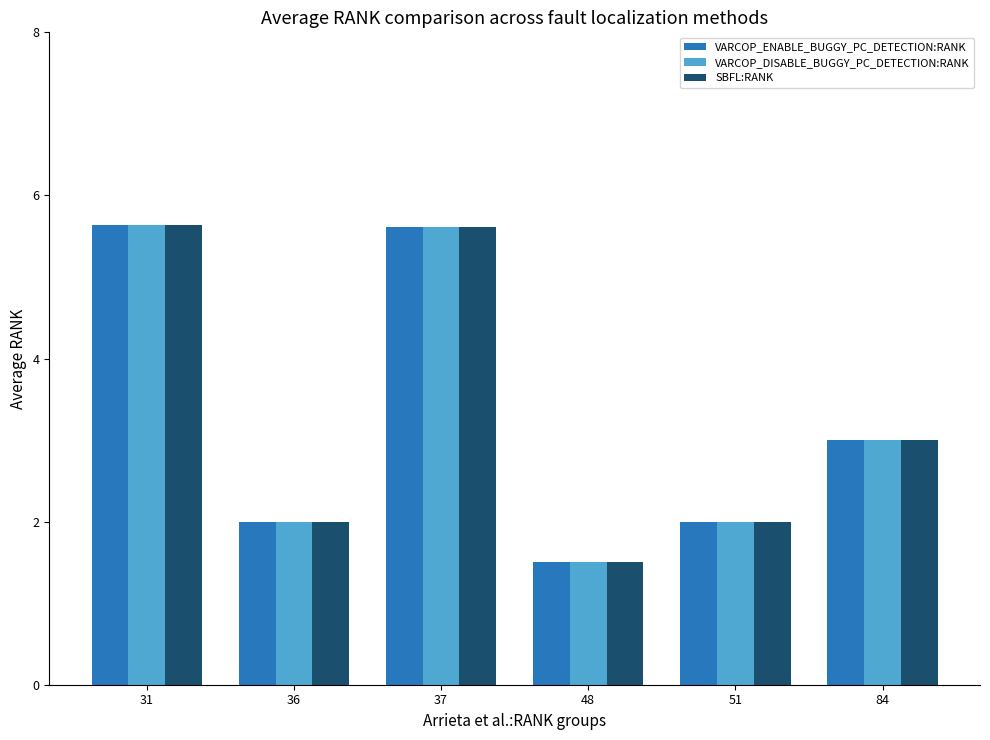

Reading left to right, what are all the values shown in this chart?

VARCOP_ENABLE_BUGGY_PC_DETECTION:RANK: 31=5.6	36=2.0	37=5.6	48=1.5	51=2.0	84=3.0
VARCOP_DISABLE_BUGGY_PC_DETECTION:RANK: 31=5.6	36=2.0	37=5.6	48=1.5	51=2.0	84=3.0
SBFL:RANK: 31=5.6	36=2.0	37=5.6	48=1.5	51=2.0	84=3.0